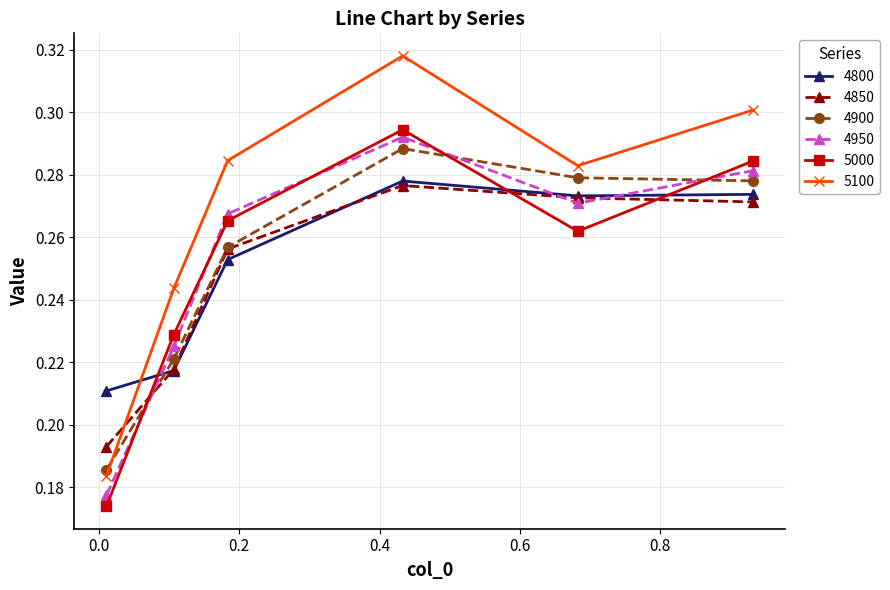

Rank the series by their maximum value, from lowest to highest.

4850, 4800, 4900, 4950, 5000, 5100